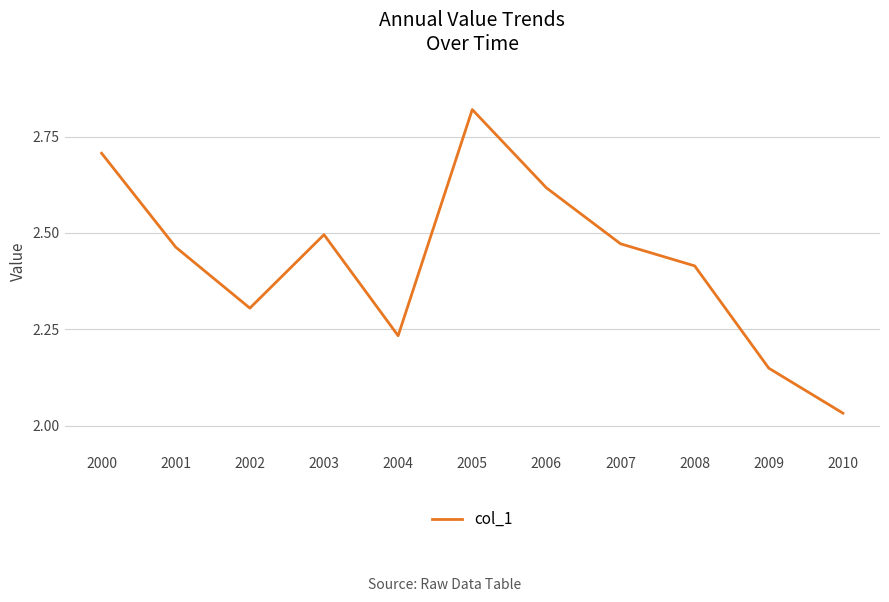

Which has a higher value, 2002 or 2008?

2008